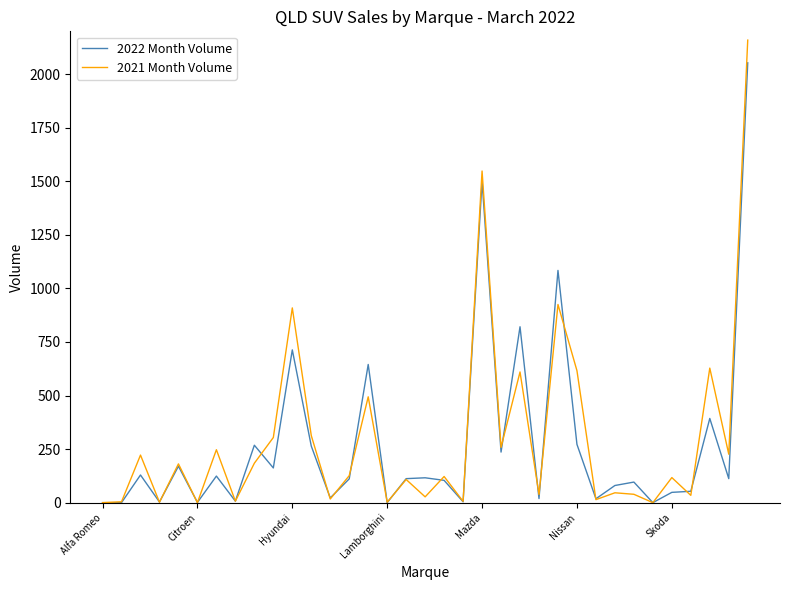

Which series has the largest range (max minus min)?

2021 Month Volume